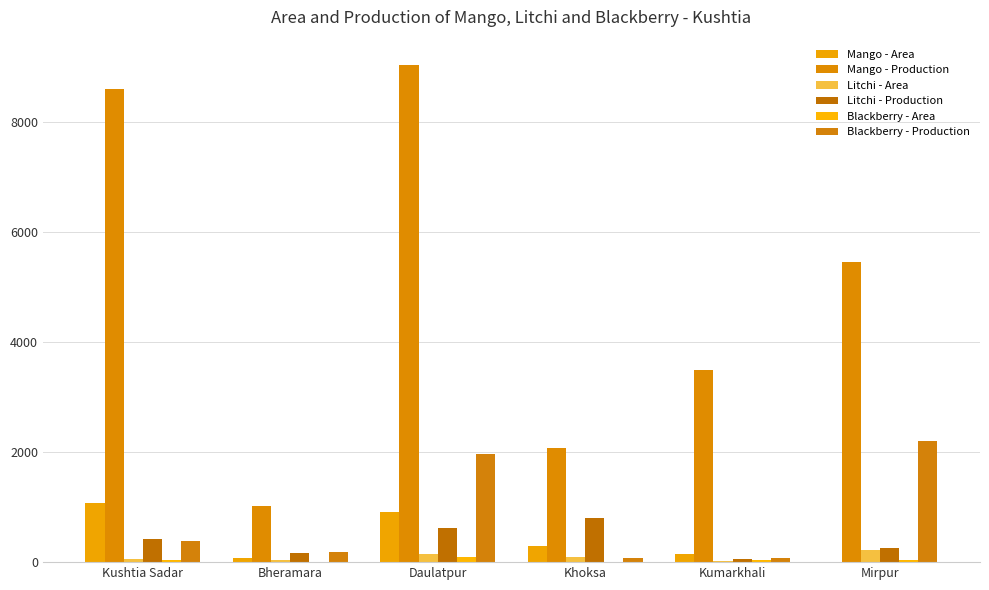

What is the label of the 4th bar from the left?

Khoksa